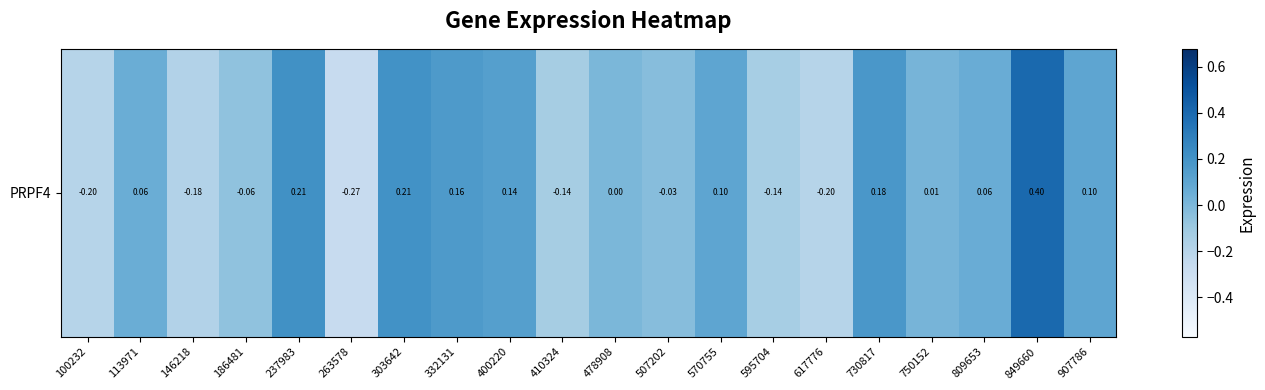

Reading left to right, what are all the values shown in this chart?

100232=-0.2	113971=0.1	146218=-0.2	186481=-0.1	237983=0.2	263578=-0.3	303642=0.2	332131=0.2	400220=0.1	410324=-0.1	478908=0.0	507202=-0.0	570755=0.1	595704=-0.1	617776=-0.2	730817=0.2	750152=0.0	809653=0.1	849660=0.4	907786=0.1